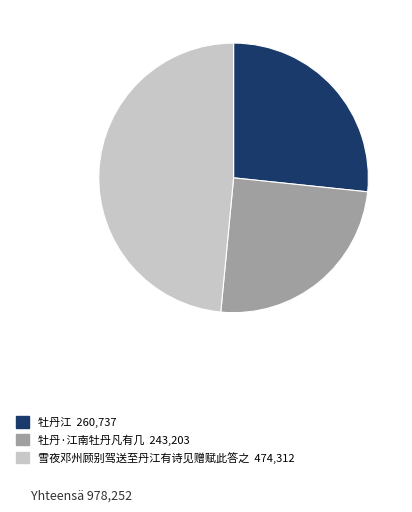

Is there any slice that represents more than half of the pie?

No